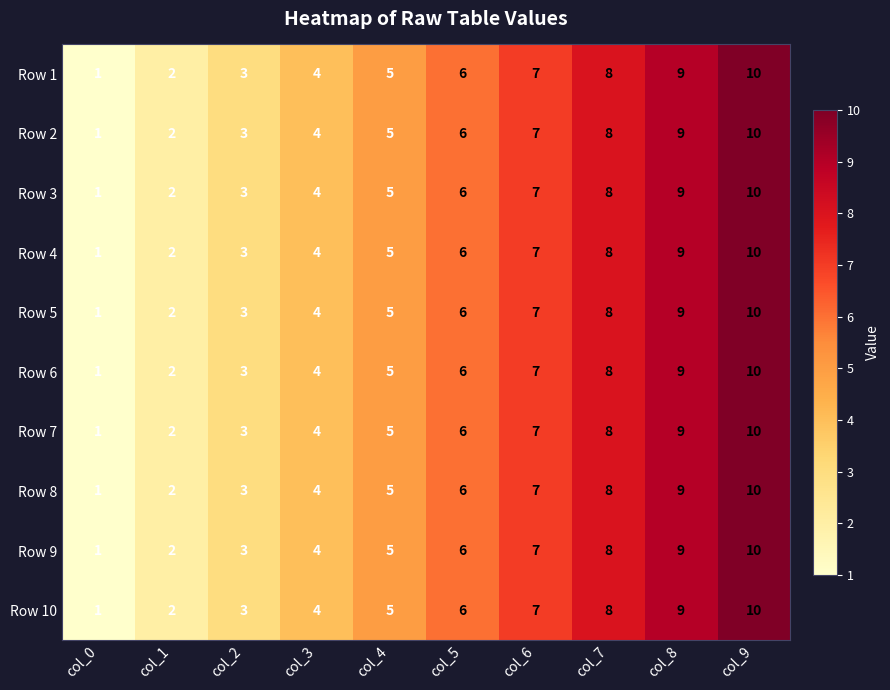

Is it true that Row 7 equals 2 at col_9?

False